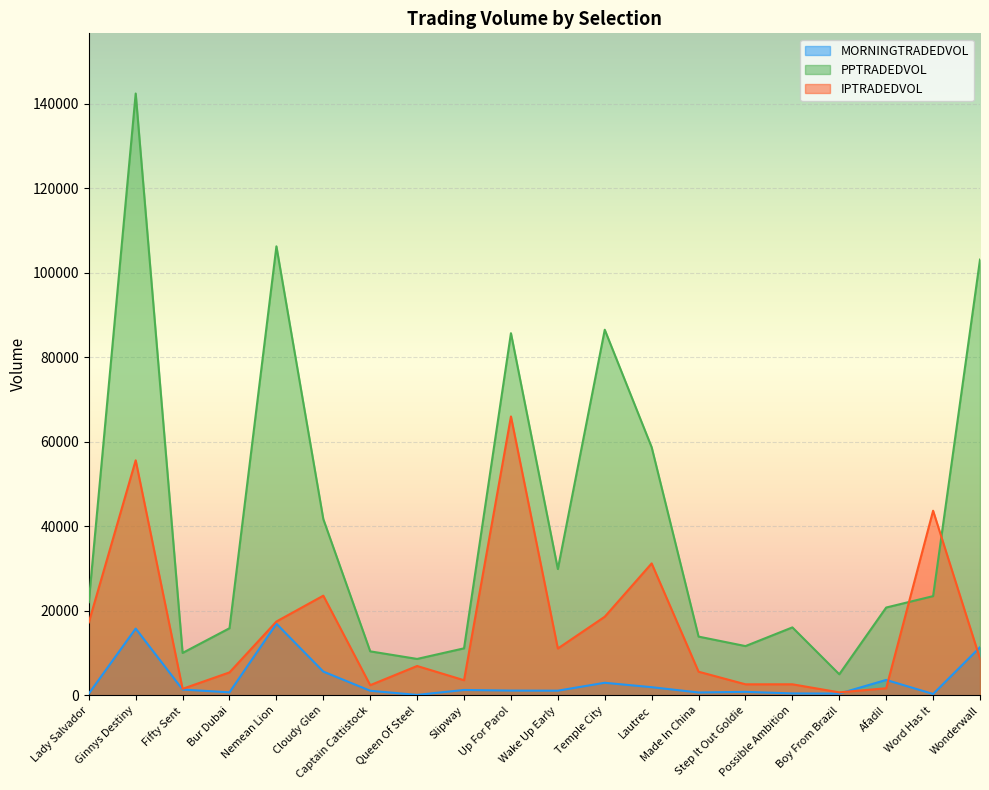

Rank the categories by IPTRADEDVOL value from lowest to highest.

Boy From Brazil, Fifty Sent, Afadil, Captain Cattistock, Step It Out Goldie, Possible Ambition, Slipway, Bur Dubai, Made In China, Queen Of Steel, Wonderwall, Wake Up Early, Lady Salvador, Nemean Lion, Temple City, Cloudy Glen, Lautrec, Word Has It, Ginnys Destiny, Up For Parol